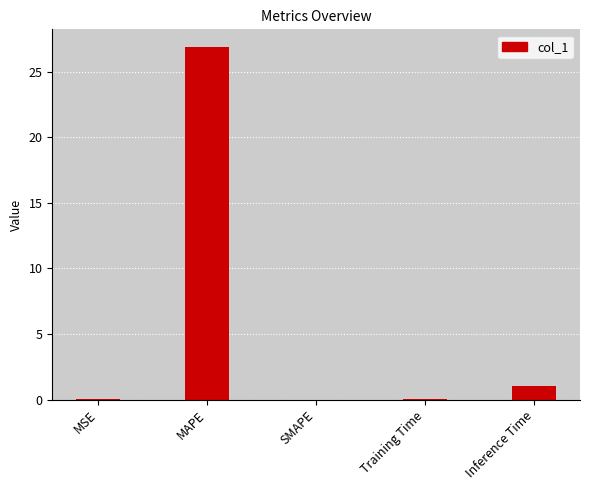

What is the maximum value shown in the chart?

26.9